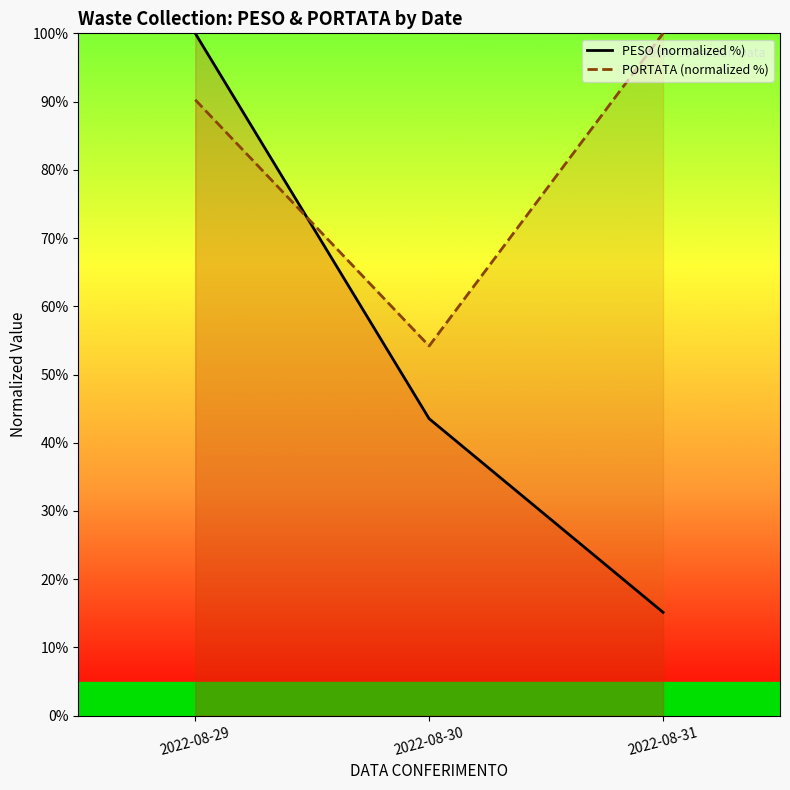

How many lines are shown in the chart?

2